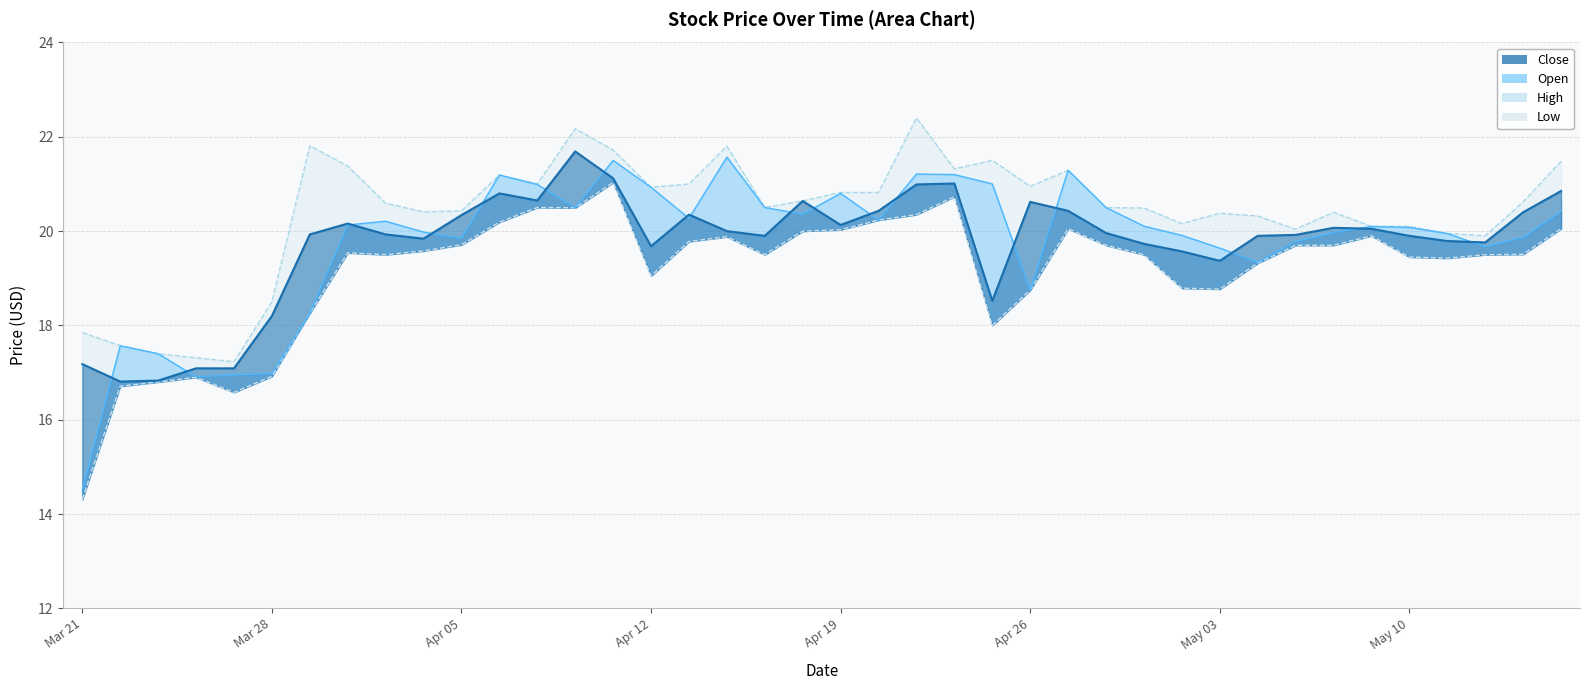

Between 2013-04-09 and 2013-04-16, which is larger?

2013-04-09